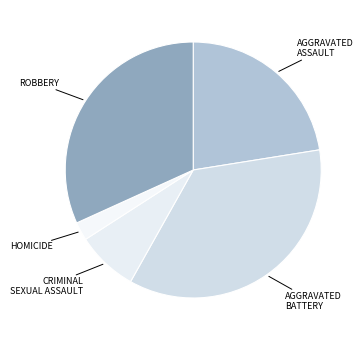

How many segments does this pie chart have?

5